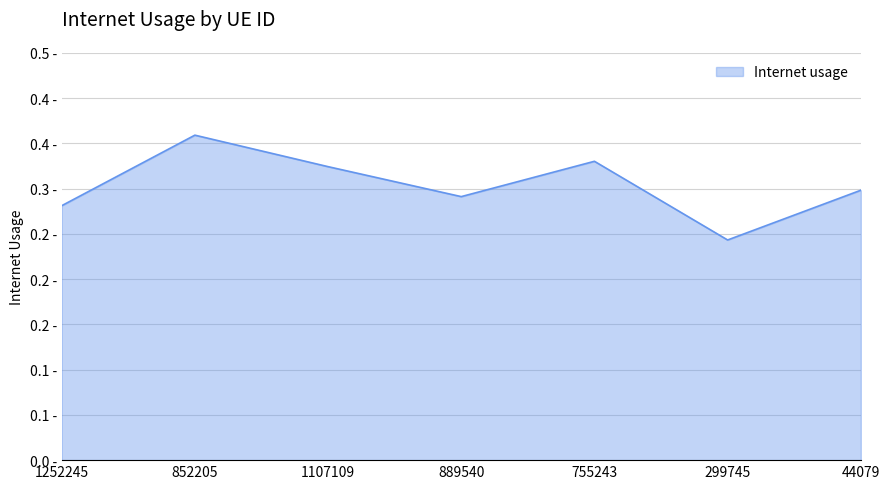

Does the chart have visible grid lines?

Yes